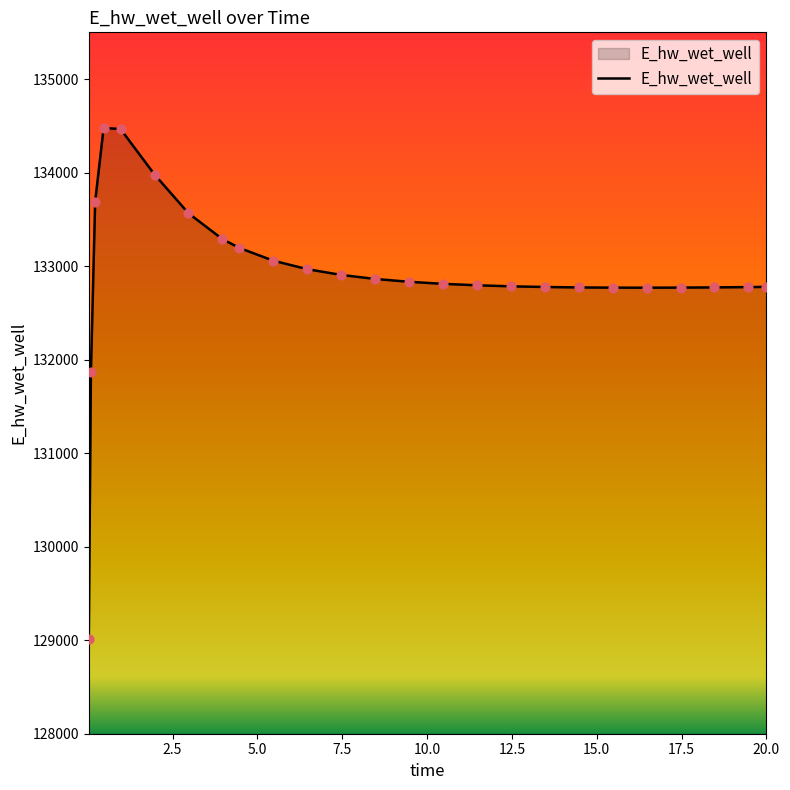

What is the minimum value shown in the chart?

129014.5